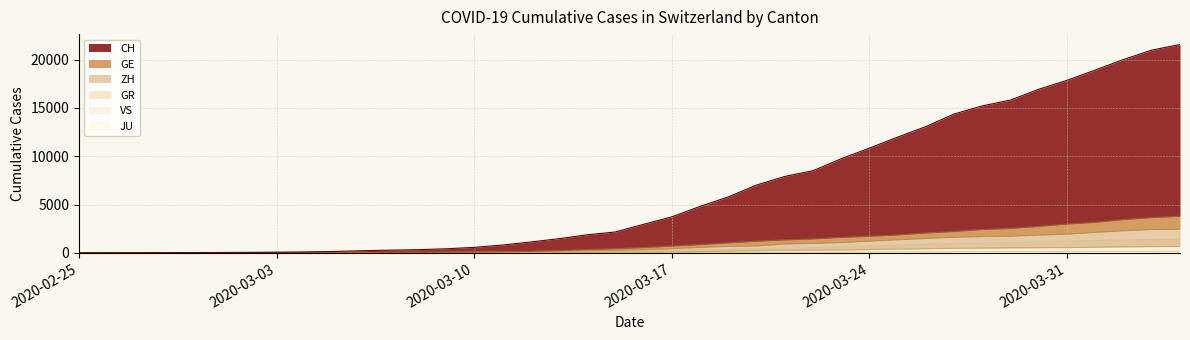

The VS series shows 2 at 2020-03-01. True or false?

True